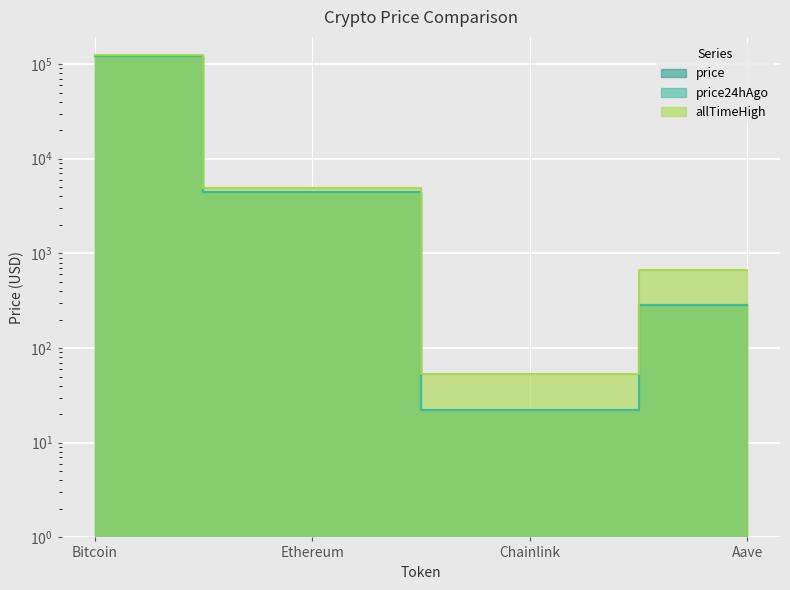

The price series shows 64.0 at Aave. True or false?

False